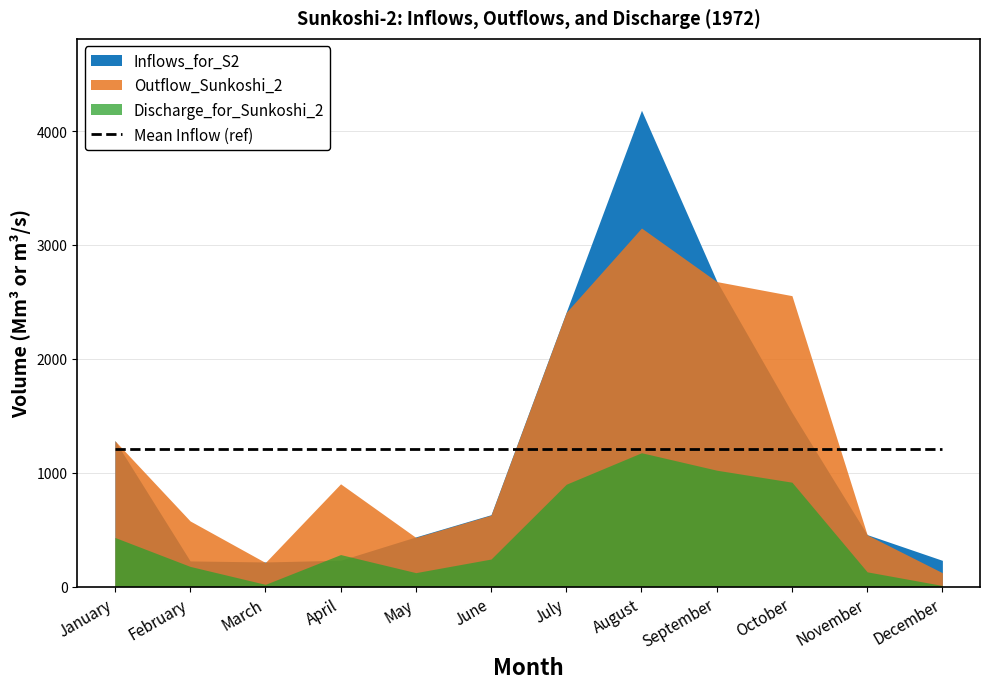

In Discharge_for_Sunkoshi_2, how many points are lower than both neighbors (excluding endpoints)?

2